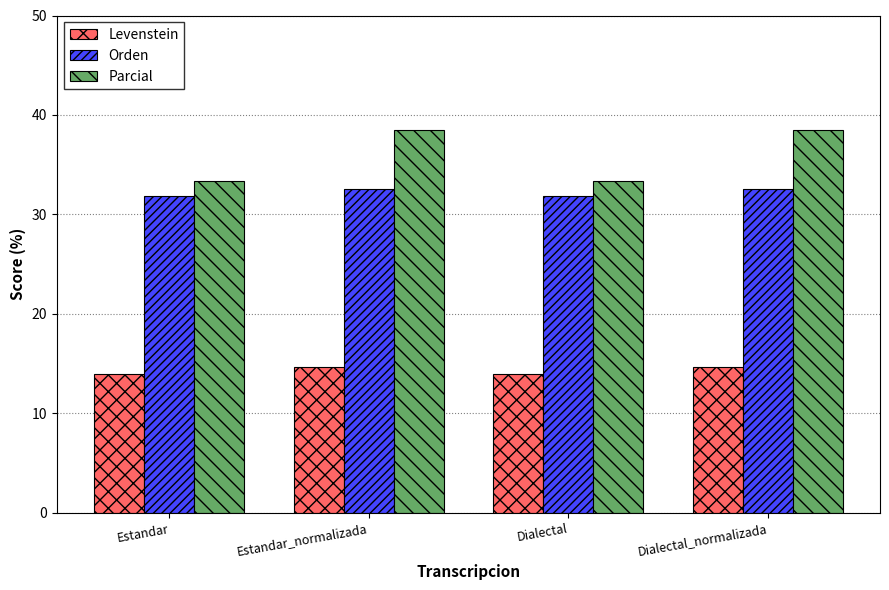

What are all the series names shown in the legend?

Levenstein, Orden, Parcial